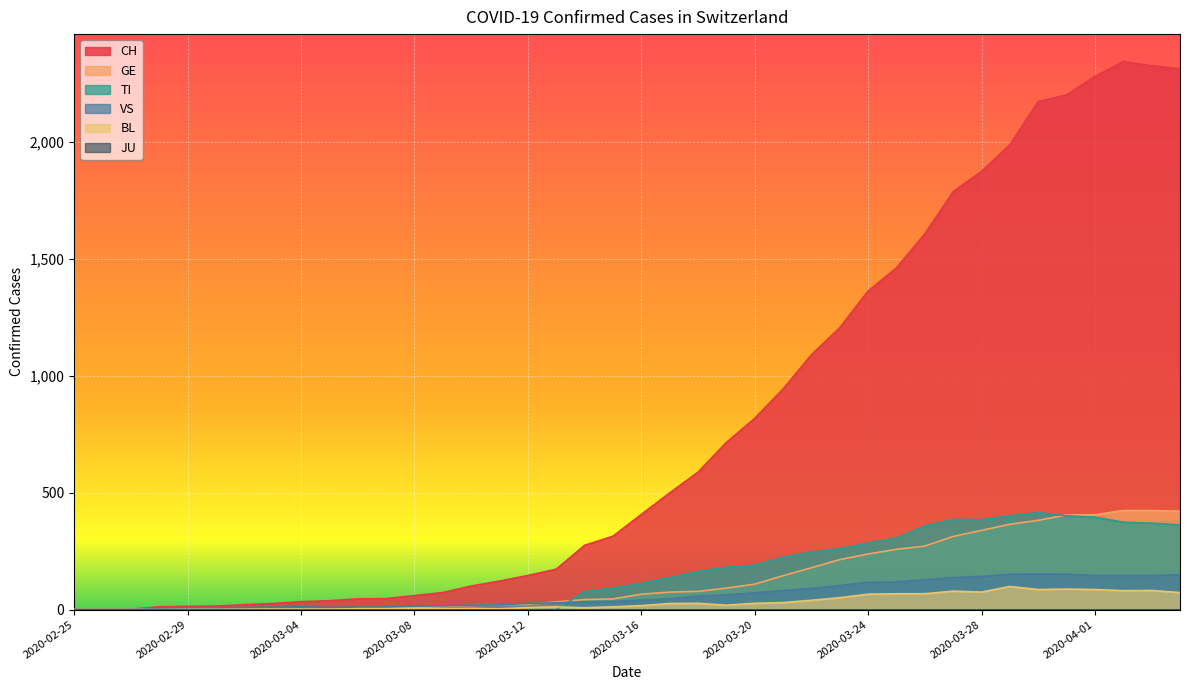

Between 2020-03-03 and 2020-03-28, which is larger?

2020-03-28